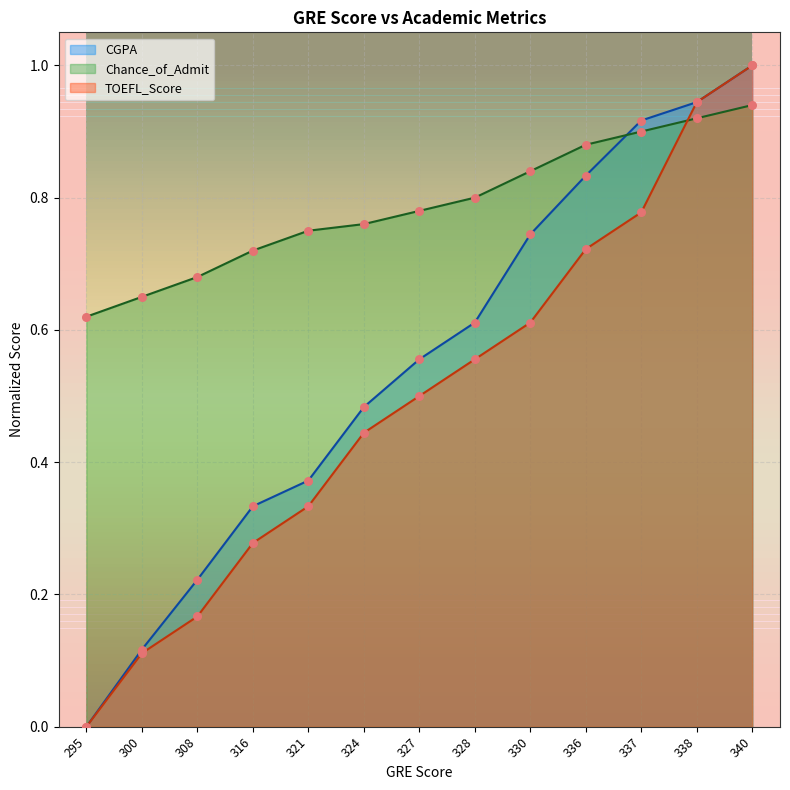

What is the total value across all series at 327?

1.8